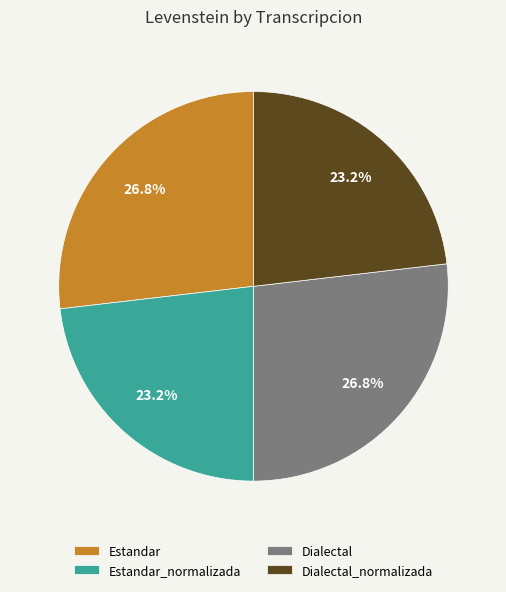

Approximately how many times larger is the value at Estandar compared to Dialectal_normalizada?

1.2